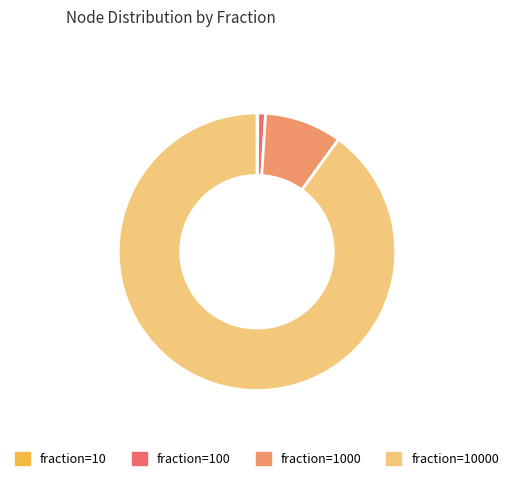

Does any single category account for the majority?

Yes